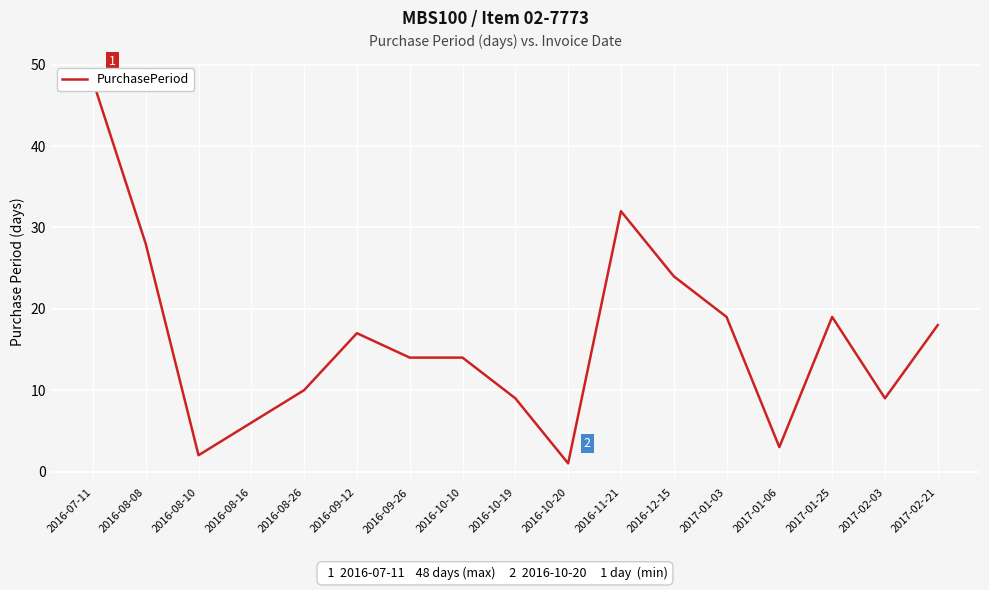

Approximately how many times larger is the value at 2016-09-26 compared to 2017-01-25?

0.7